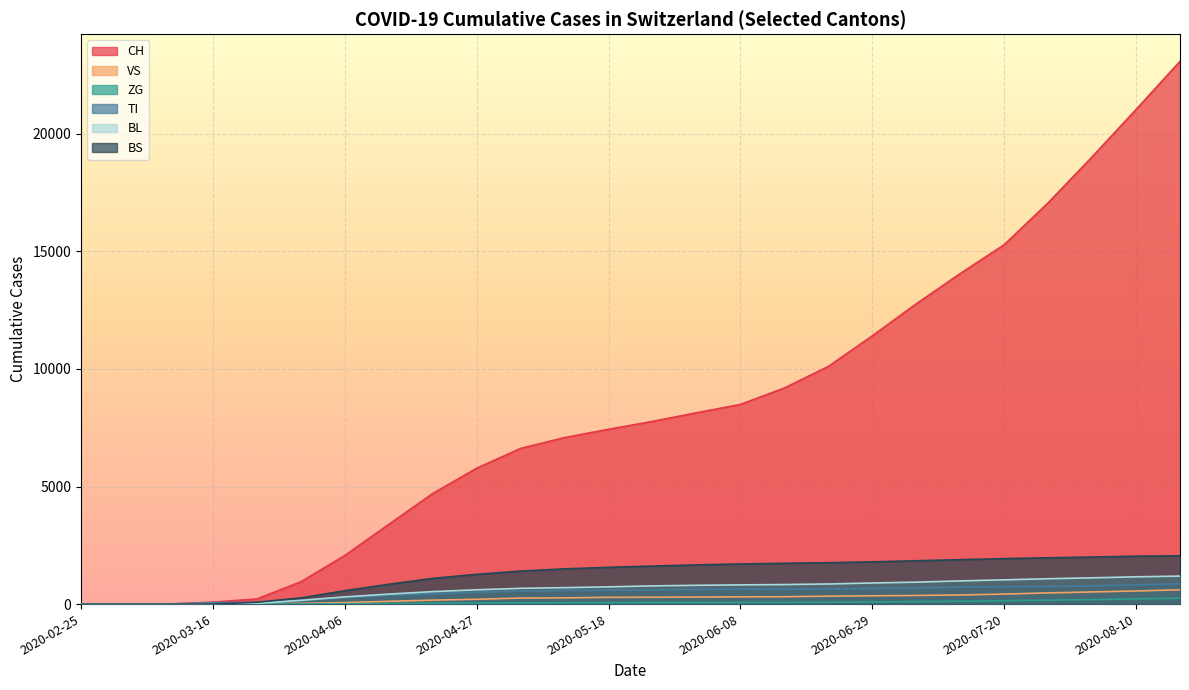

The VS series shows 560 at 2020-06-29. True or false?

False